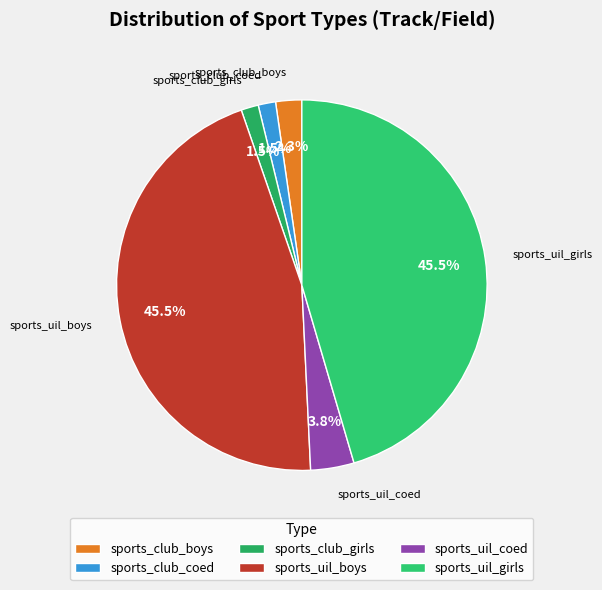

Is the sum of sports_club_girls and sports_uil_girls greater than half?

No